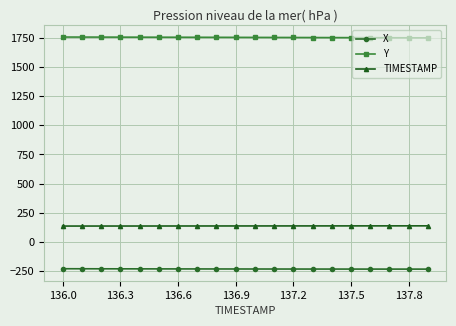

Which series has the largest total across all categories?

Y